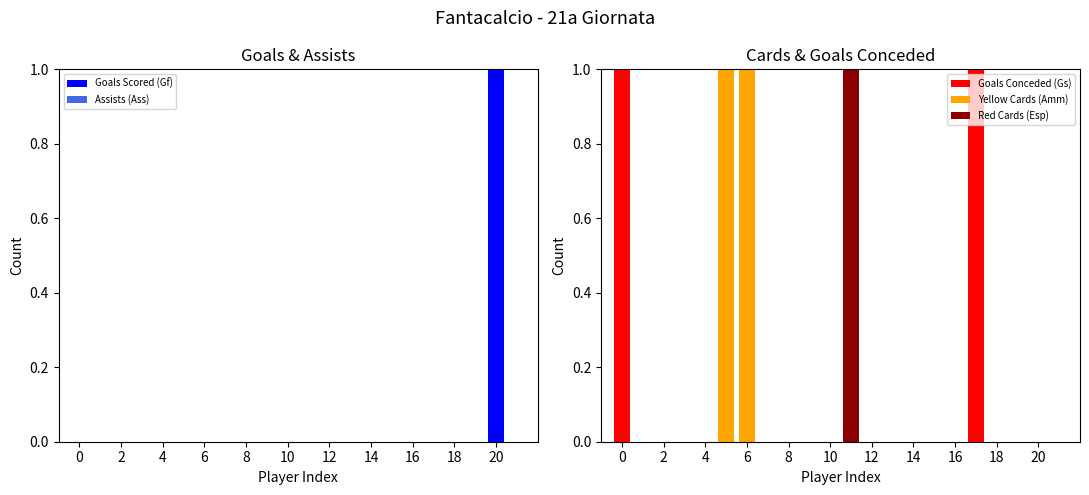

What is the maximum value for Goals Conceded (Gs)?

1